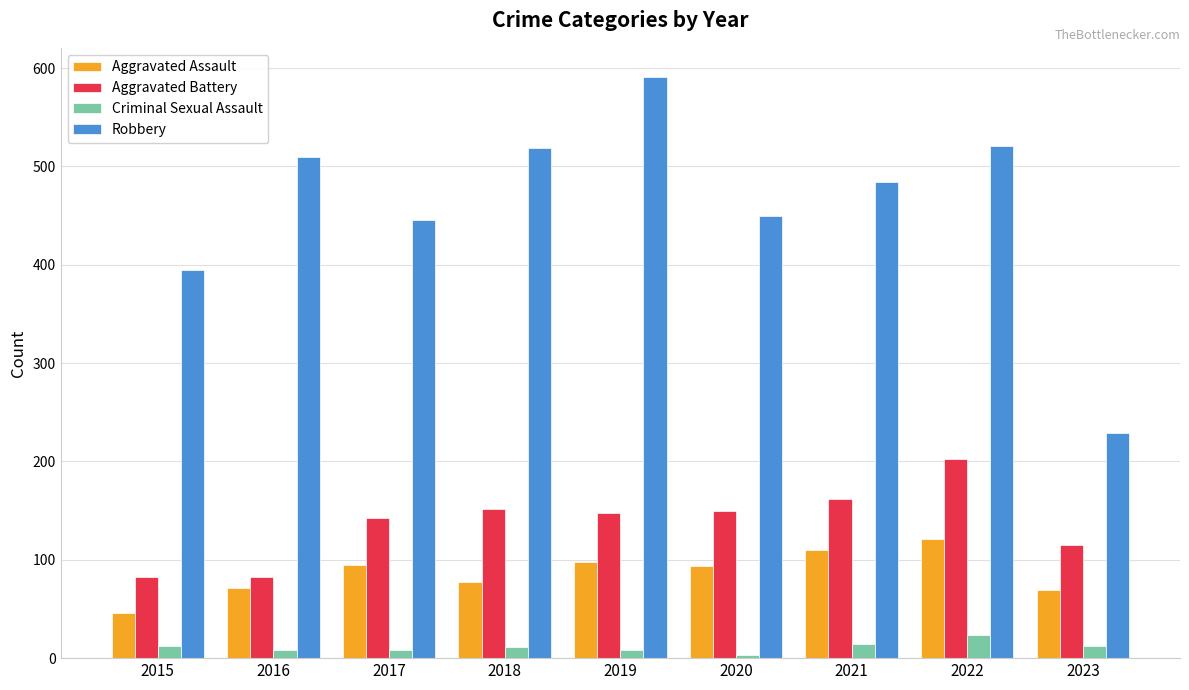

How many bars are there in each group?

4